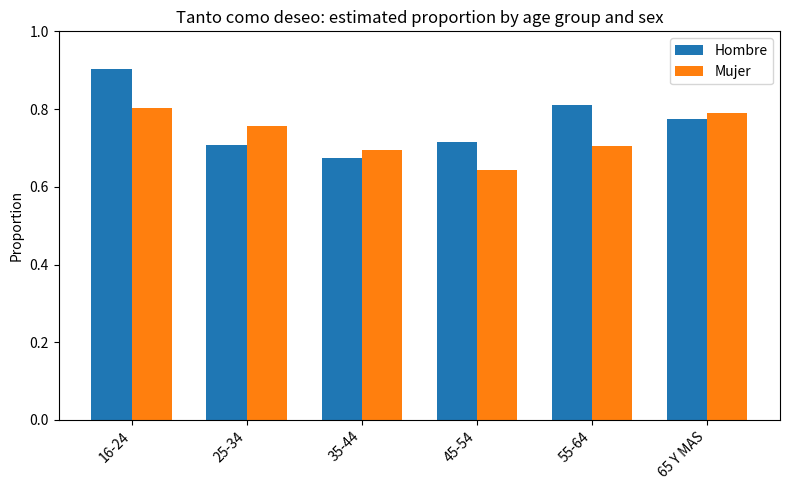

Where is Hombre nearest to the value 0?

35-44